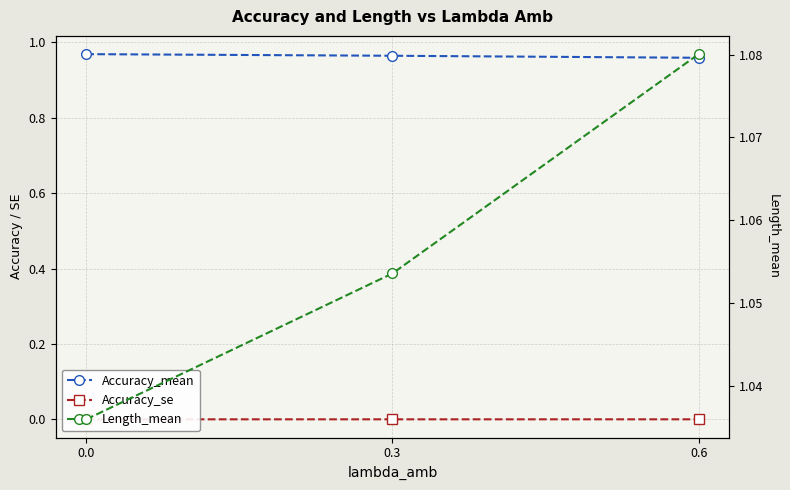

Count the number of categories in the chart.

3